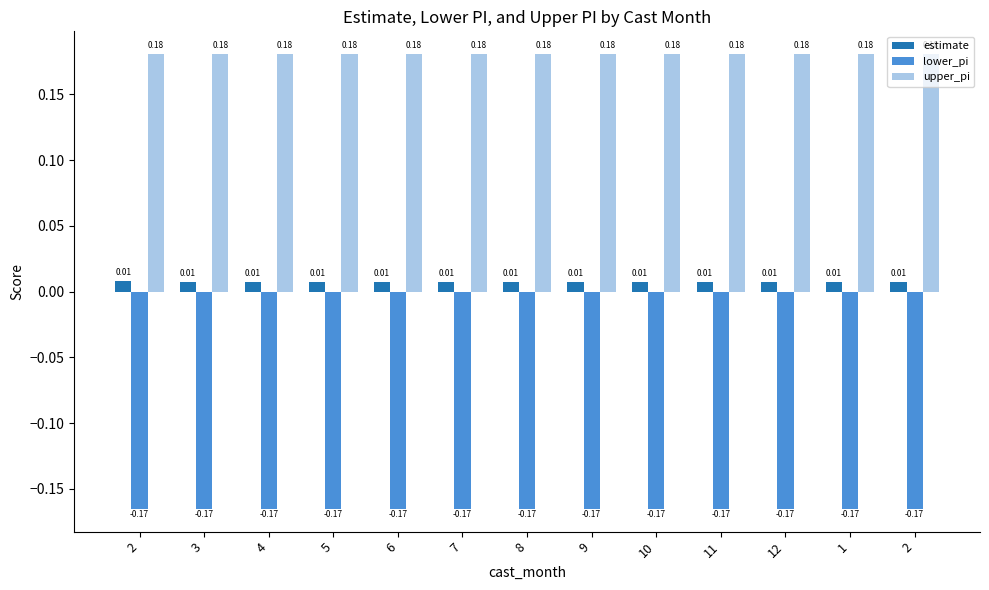

List the labels in order of upper_pi value, smallest first.

3, 4, 5, 6, 7, 8, 9, 10, 11, 12, 1, 2, 2